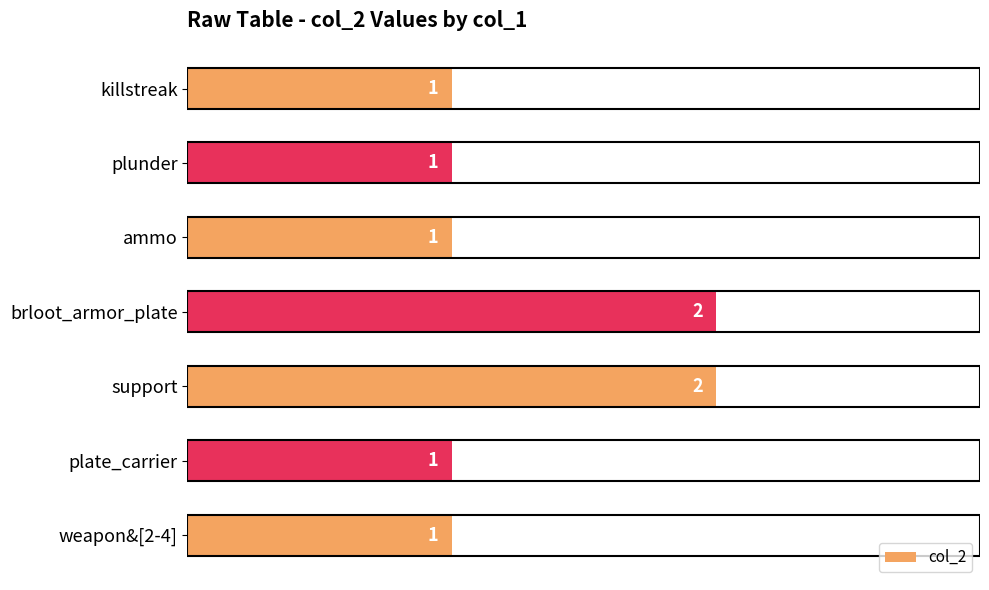

How many values are between 1 and 2?

7